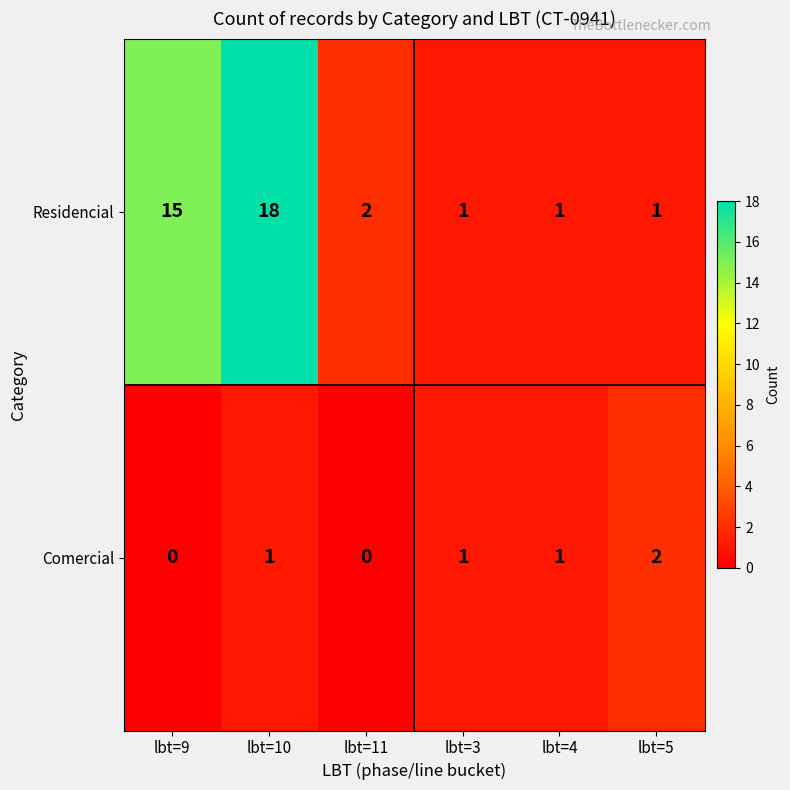

Reading left to right, transcribe all the data shown in this chart.

Residencial: lbt=9=15	lbt=10=18	lbt=11=2	lbt=3=1	lbt=4=1	lbt=5=1
Comercial: lbt=9=0	lbt=10=1	lbt=11=0	lbt=3=1	lbt=4=1	lbt=5=2